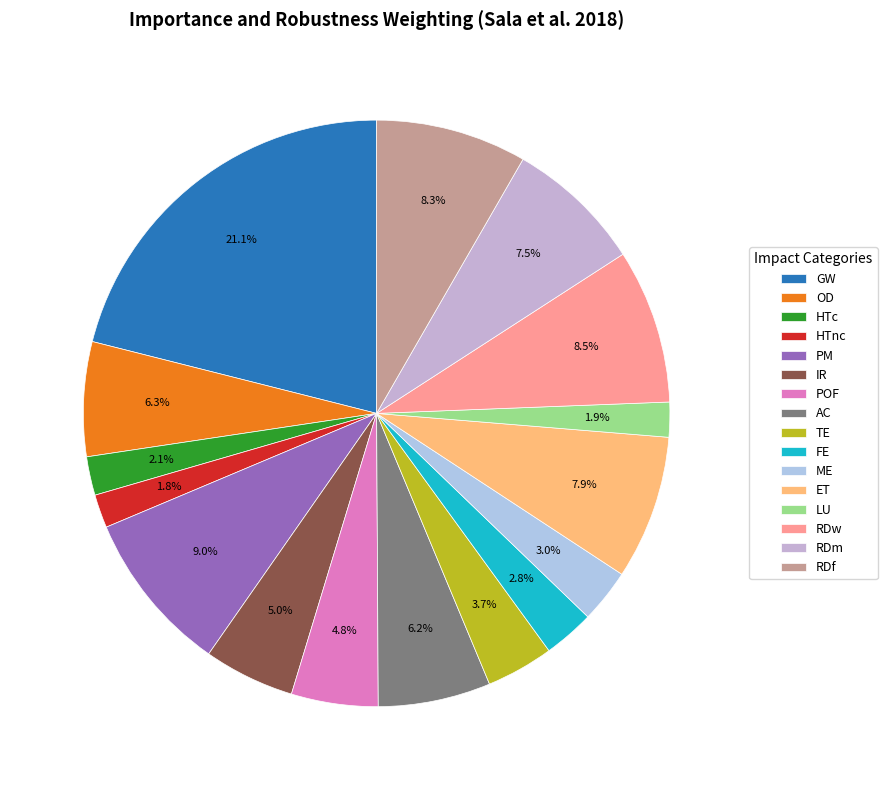

To the nearest percent, what is the combined percentage of HTnc and RDw?

10%